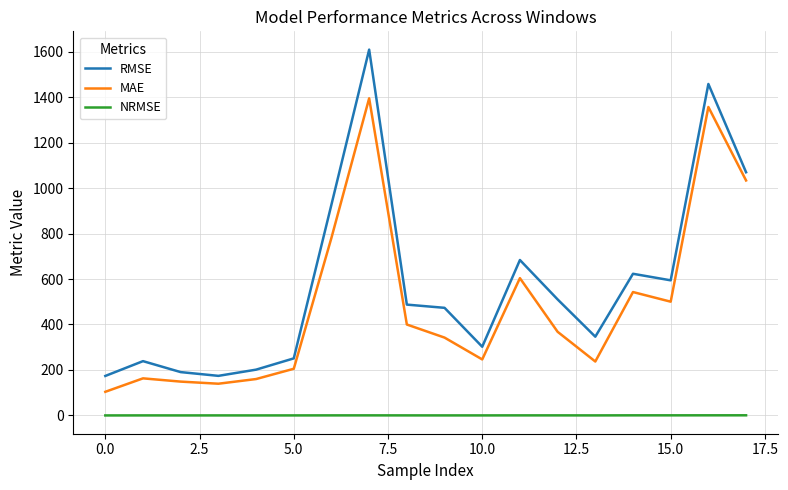

Rank the series by their average value, from highest to lowest.

RMSE, MAE, NRMSE